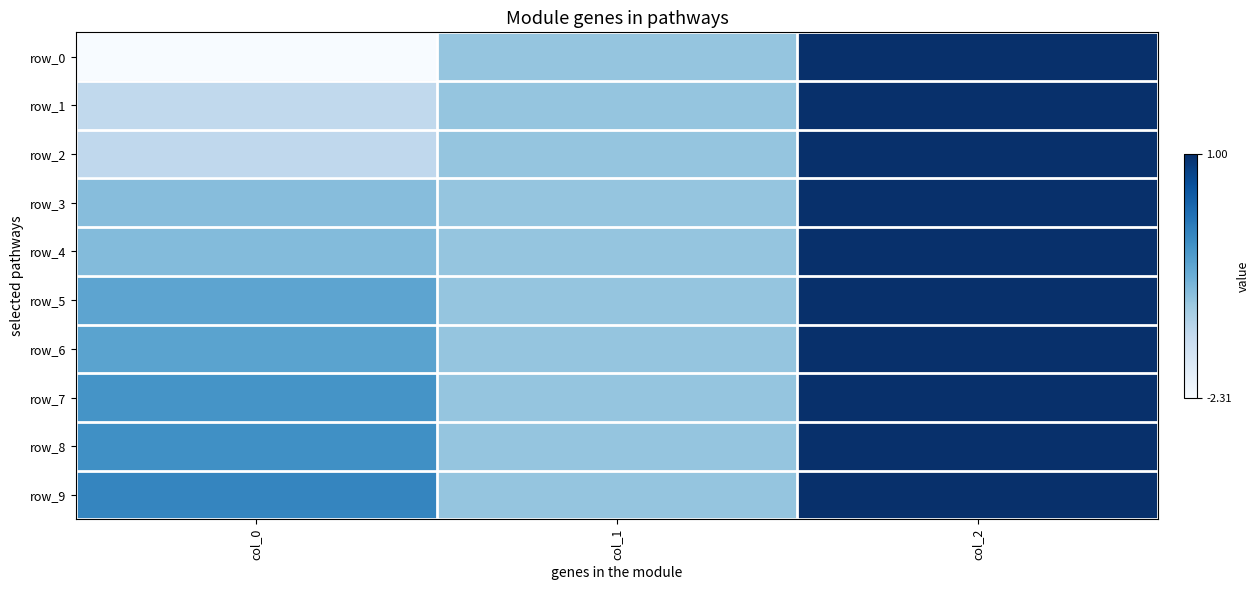

What is the average value of the row_3 series?

-0.3